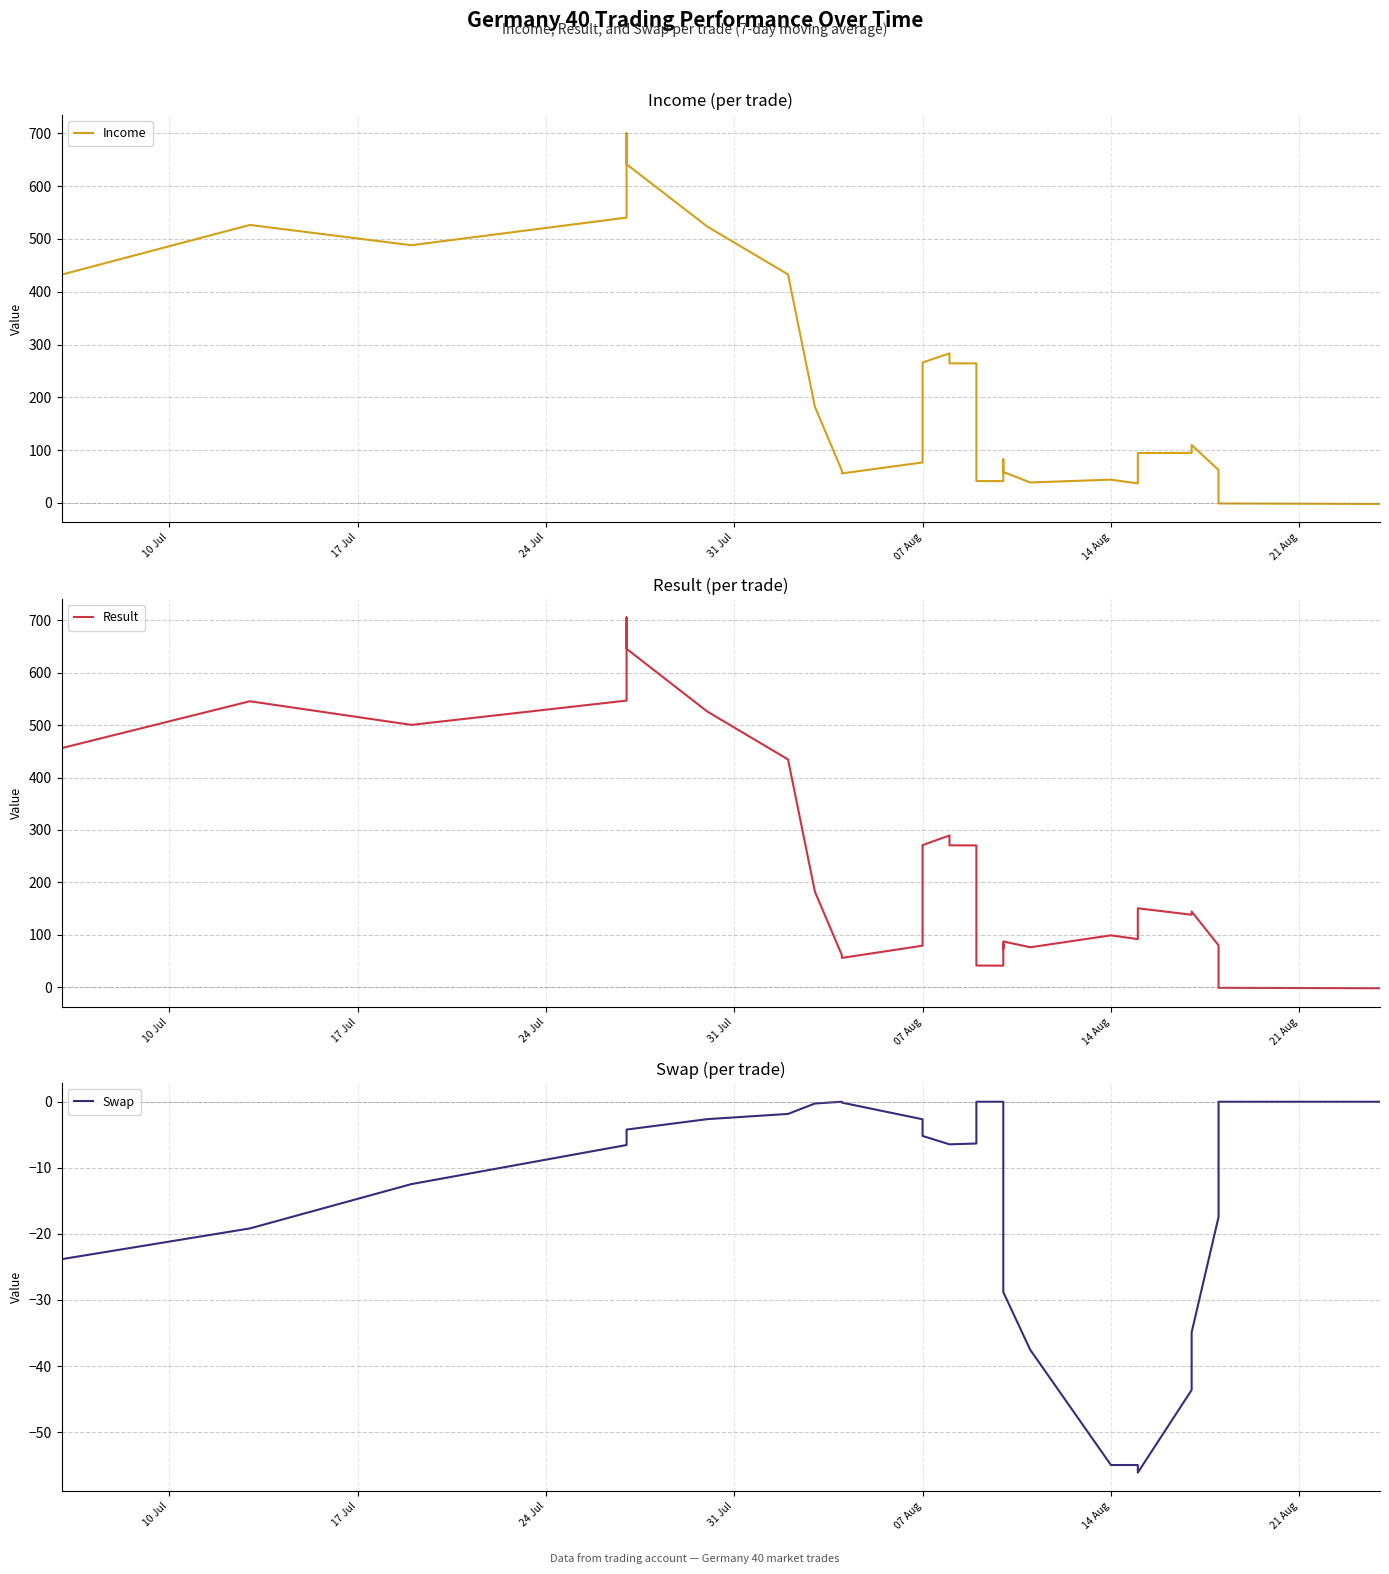

How many distinct data groups are displayed?

3